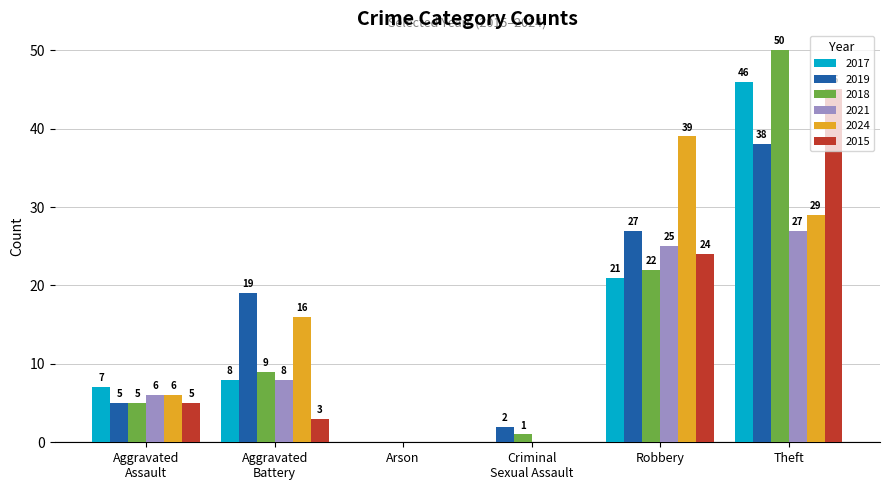

Reading right to left, transcribe all the data shown in this chart.

2017: 46	21	0	0	8	7
2019: 38	27	2	0	19	5
2018: 50	22	1	0	9	5
2021: 27	25	0	0	8	6
2024: 29	39	0	0	16	6
2015: 45	24	0	0	3	5